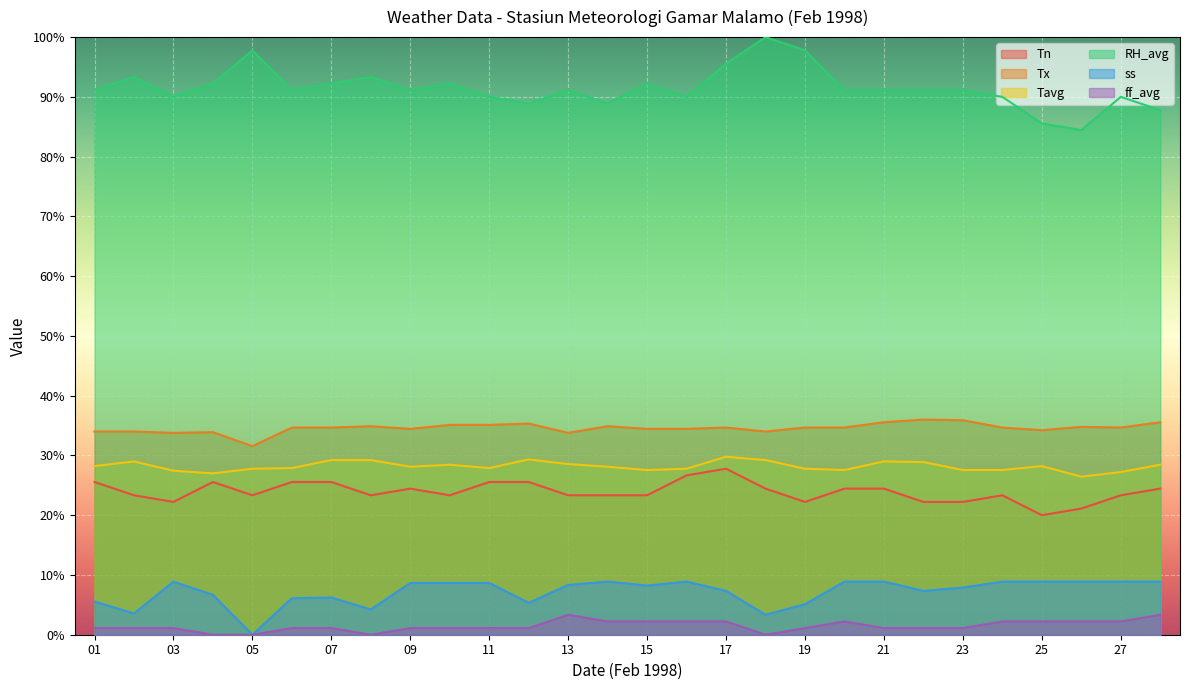

True or false: RH_avg and Tavg intersect in this chart.

False